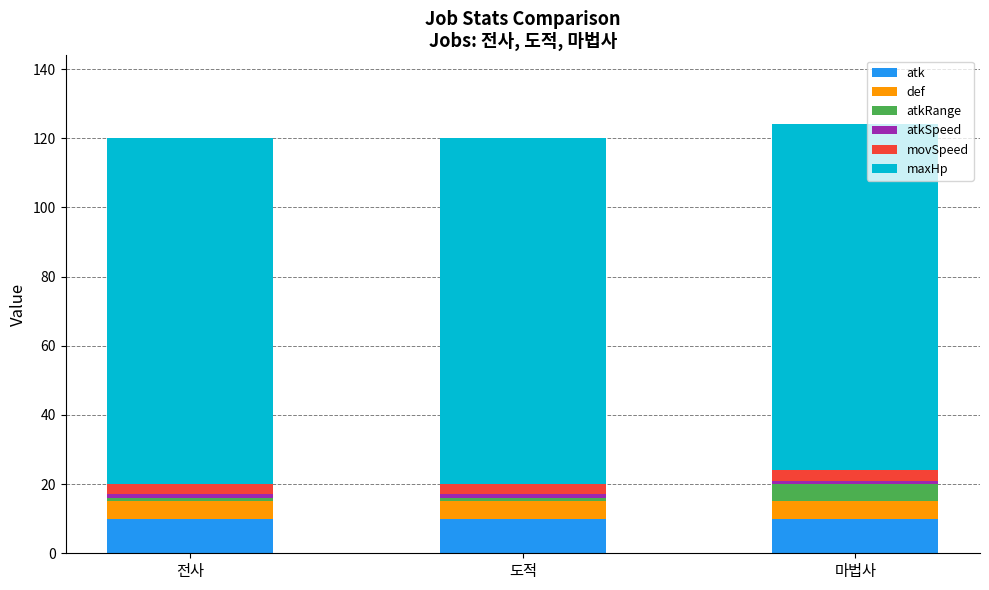

What is the highest value of the atk series?

10